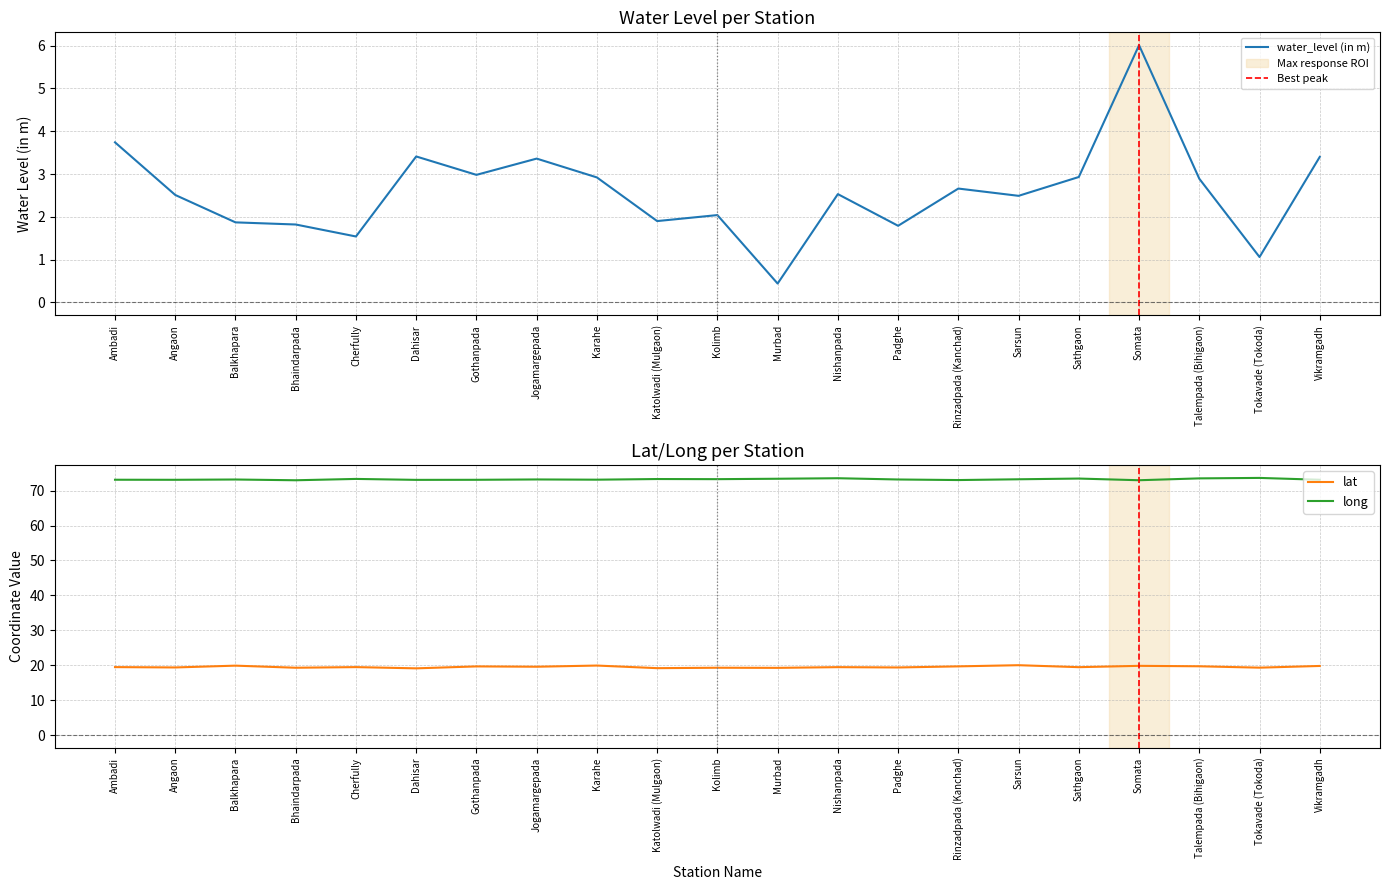

In lat, how many points are higher than both neighbors (excluding endpoints)?

8